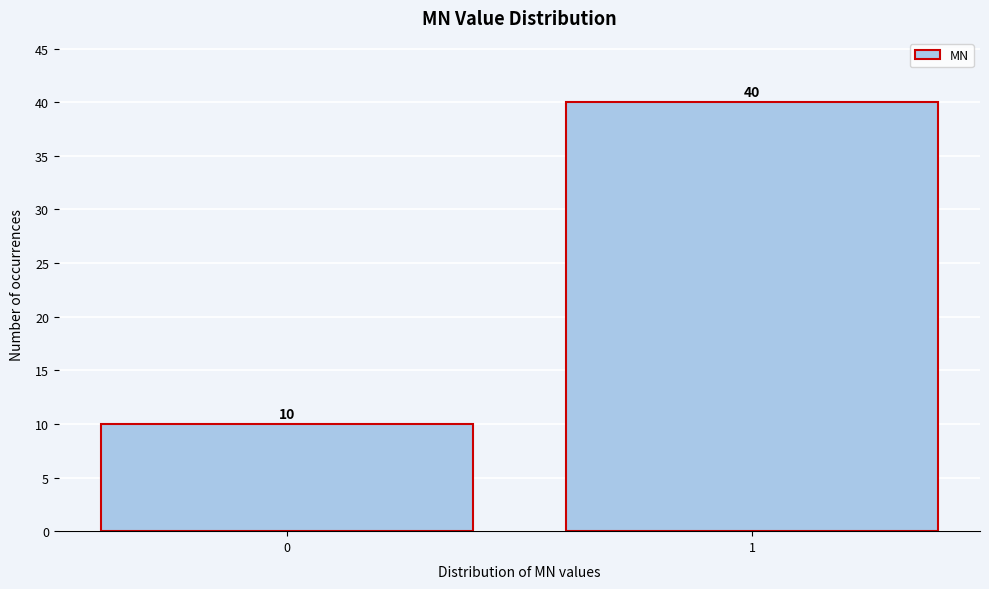

Reading right to left, transcribe all the data shown in this chart.

40	10